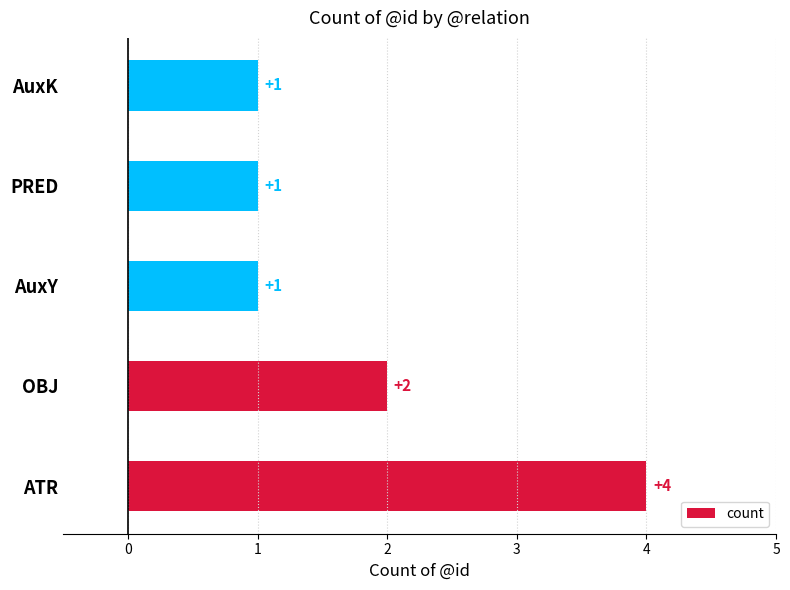

What is the maximum value shown in the chart?

4